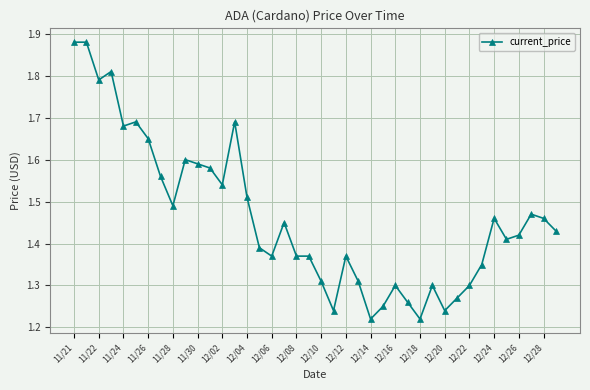

What is the difference between the maximum and minimum values?

0.7